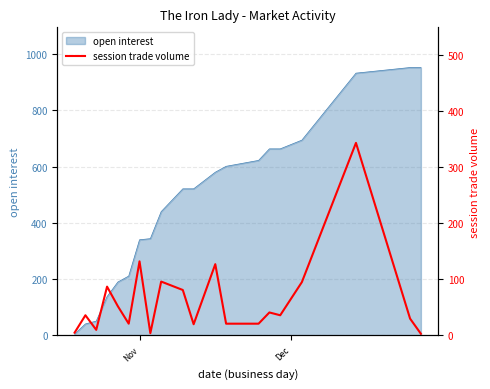

What is the highest value of the open interest series?

952